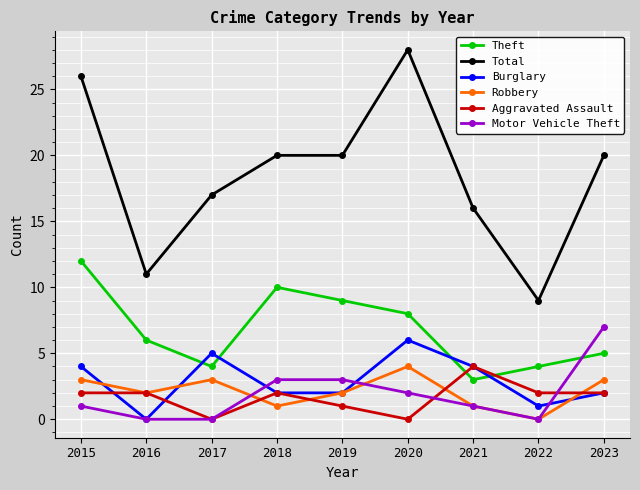

What is the value of the Robbery point at the 1st from the left?

3